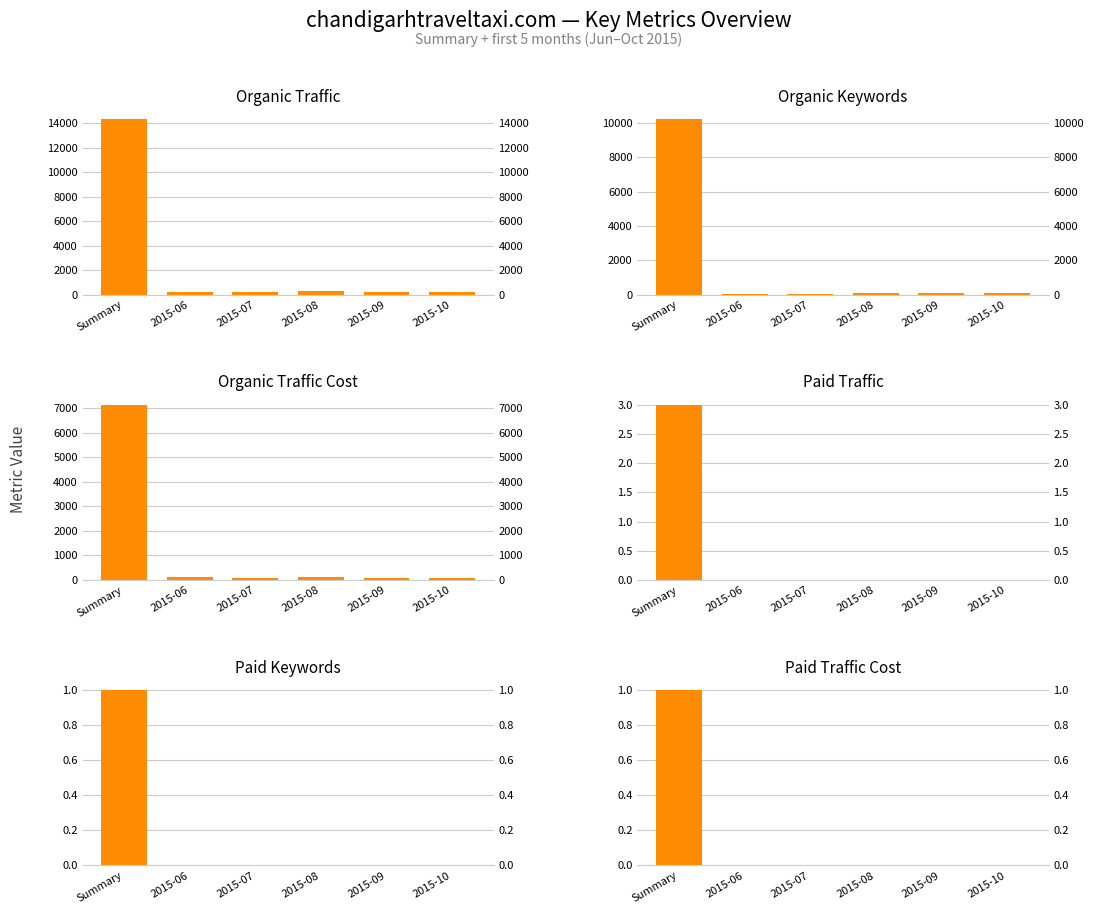

What is the sum of all Organic Traffic values?

15581